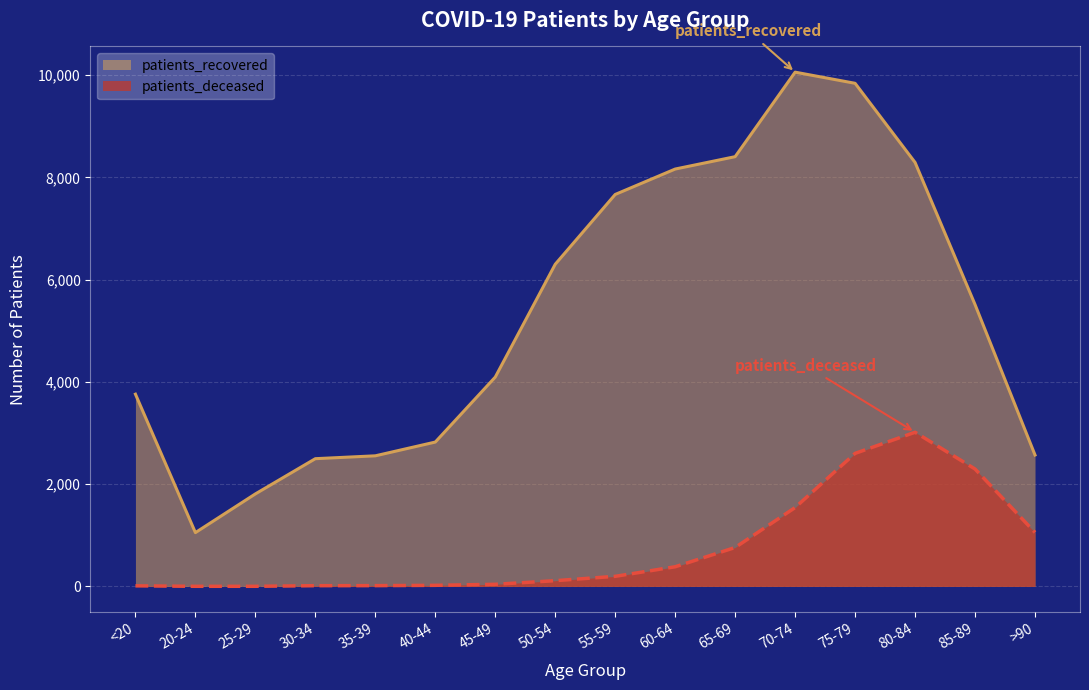

What is the total value across all series at 75-79?

12444